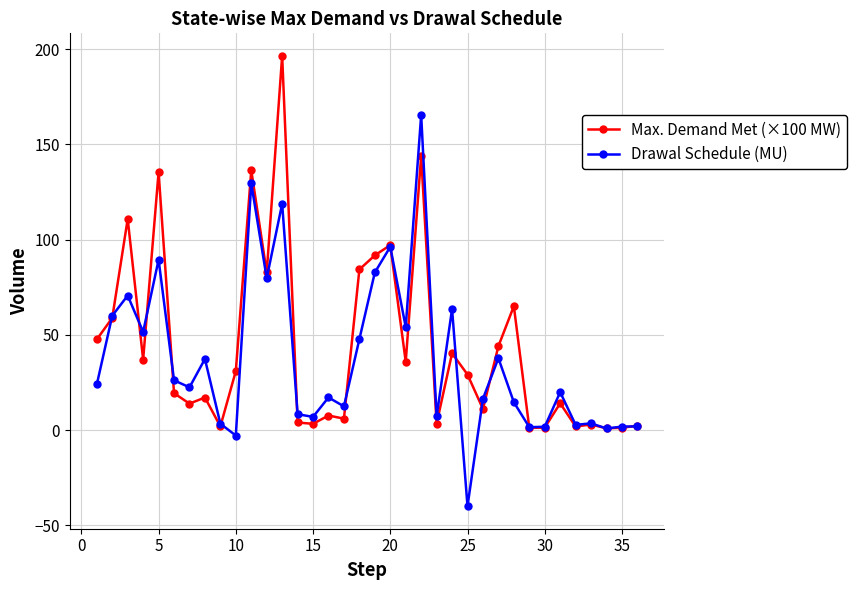

True or false: Max. Demand Met (×100 MW) has more than 2 interior local peaks.

True